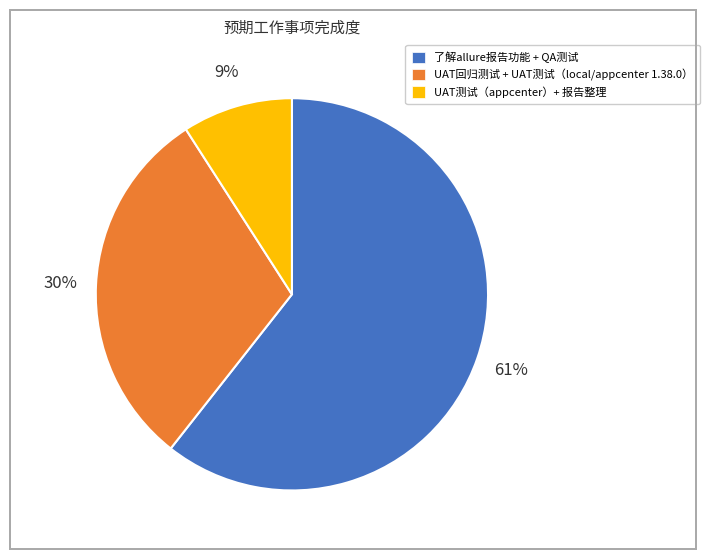

How many segments does this pie chart have?

3